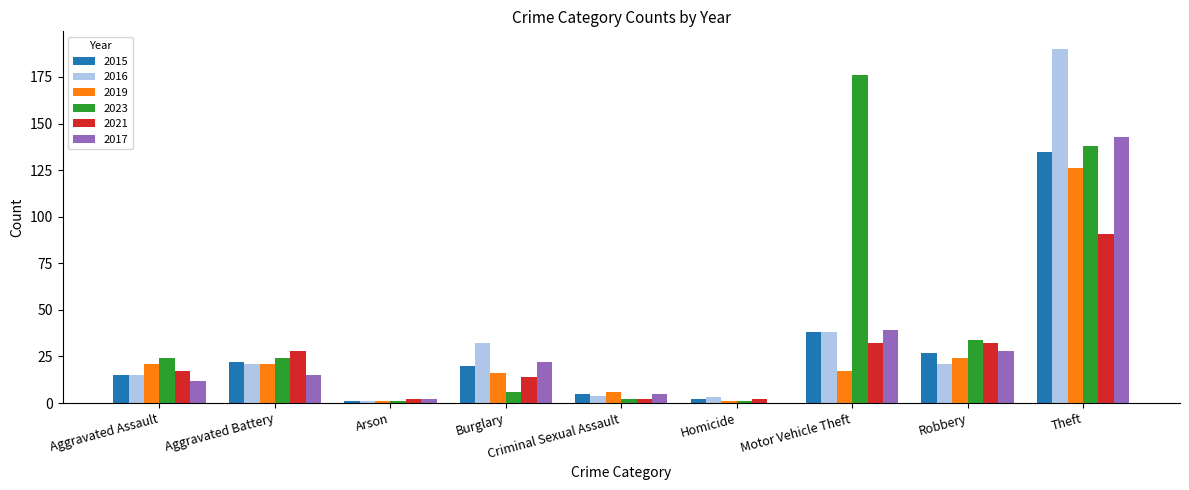

Which series has the largest total across all categories?

2023